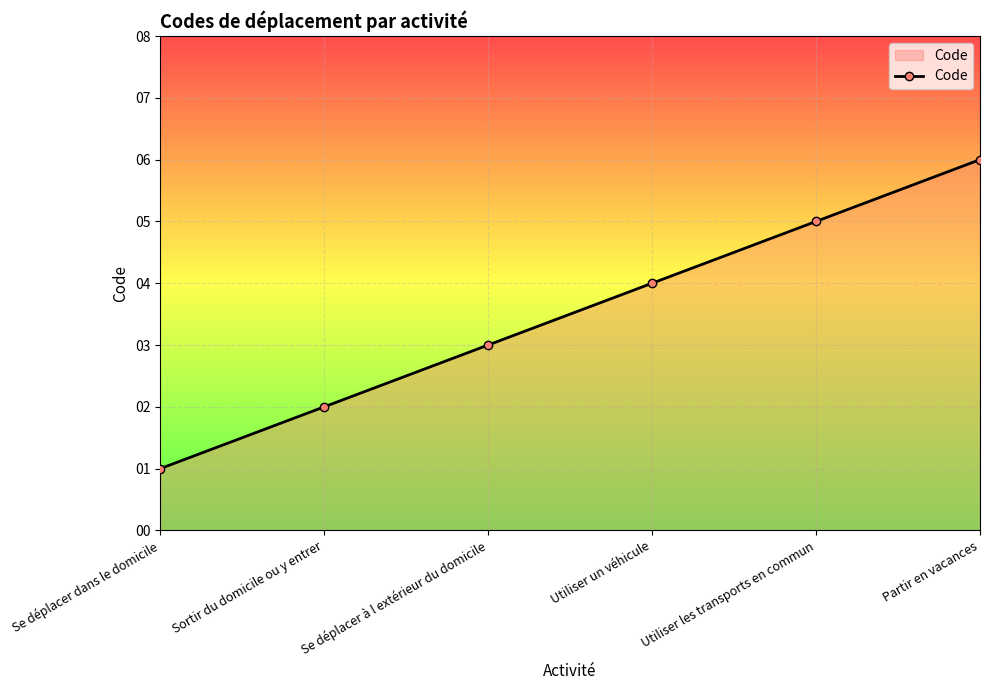

What is the smallest value displayed?

1